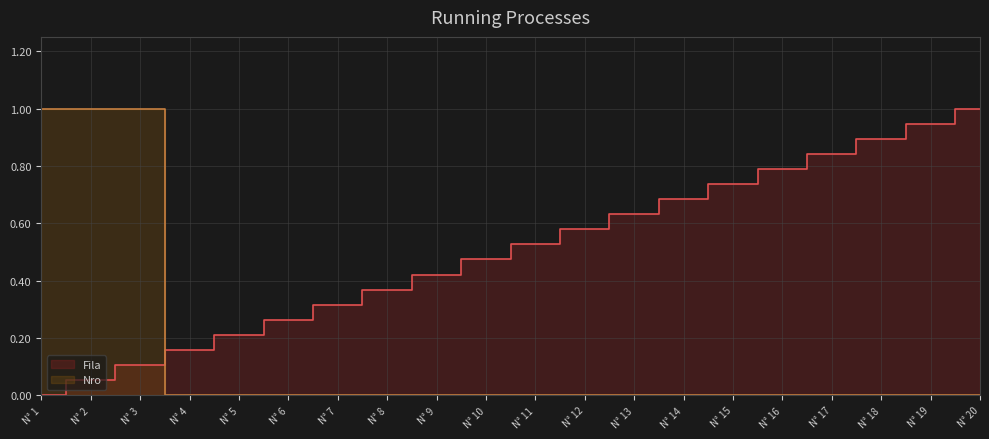

At N° 6, list the series in order from largest to smallest.

Fila, Nro